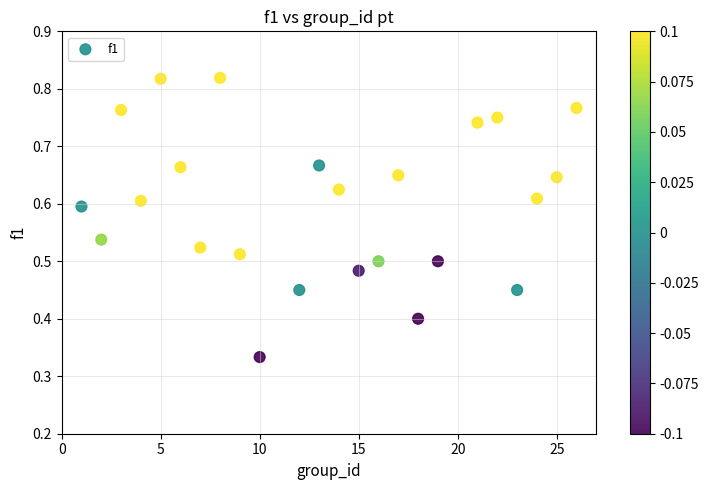

What is the range of X values (max minus min)?

25.0